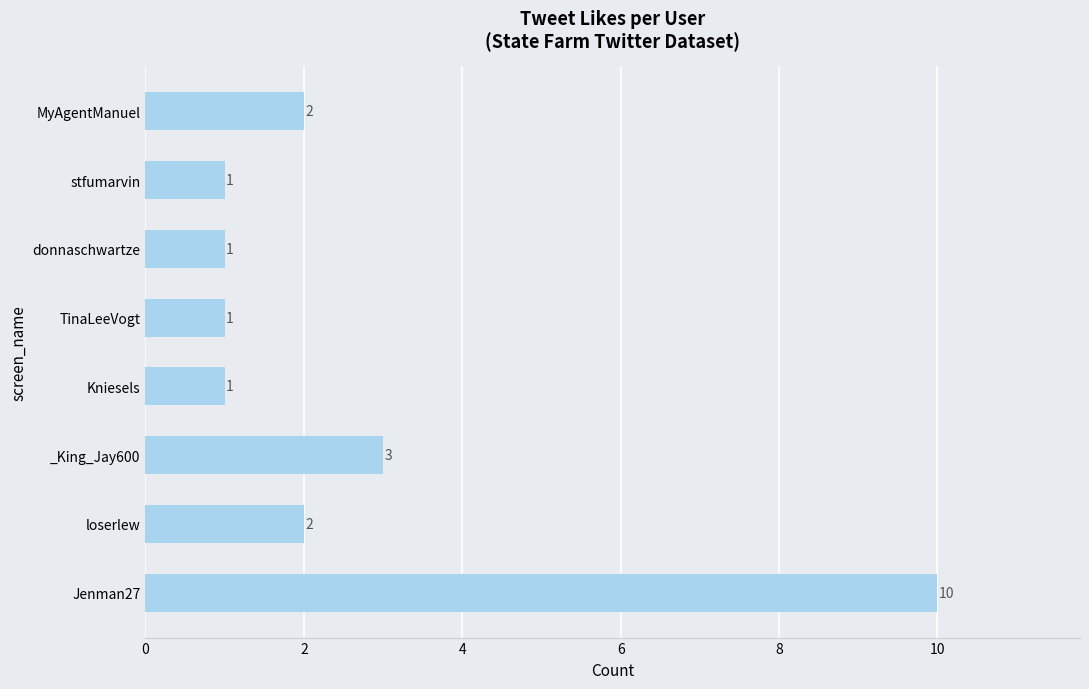

How many series are shown in this chart?

1